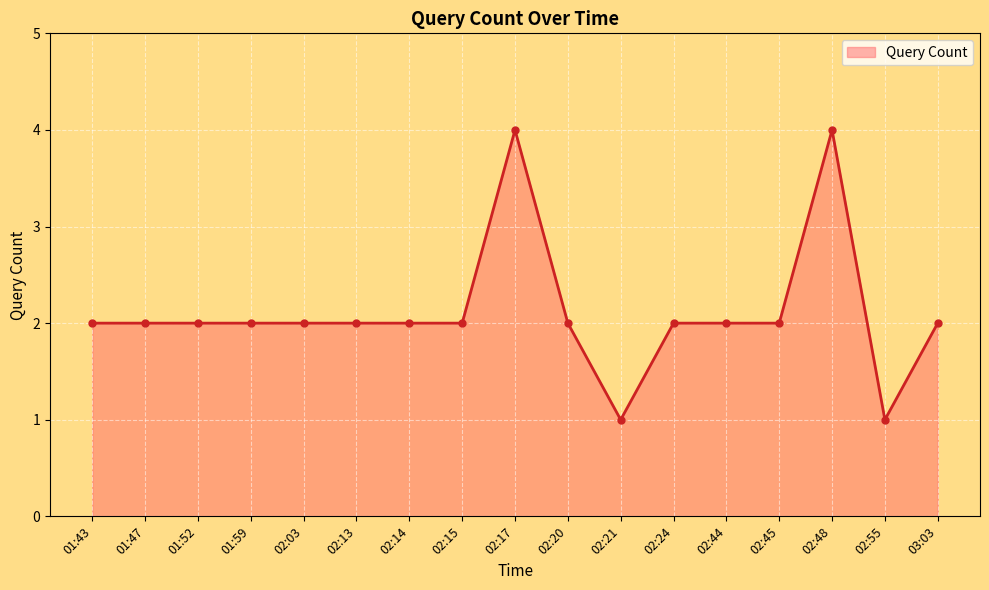

Reading right to left, transcribe all the data shown in this chart.

03:03=2	02:55=1	02:48=4	02:45=2	02:44=2	02:24=2	02:21=1	02:20=2	02:17=4	02:15=2	02:14=2	02:13=2	02:03=2	01:59=2	01:52=2	01:47=2	01:43=2